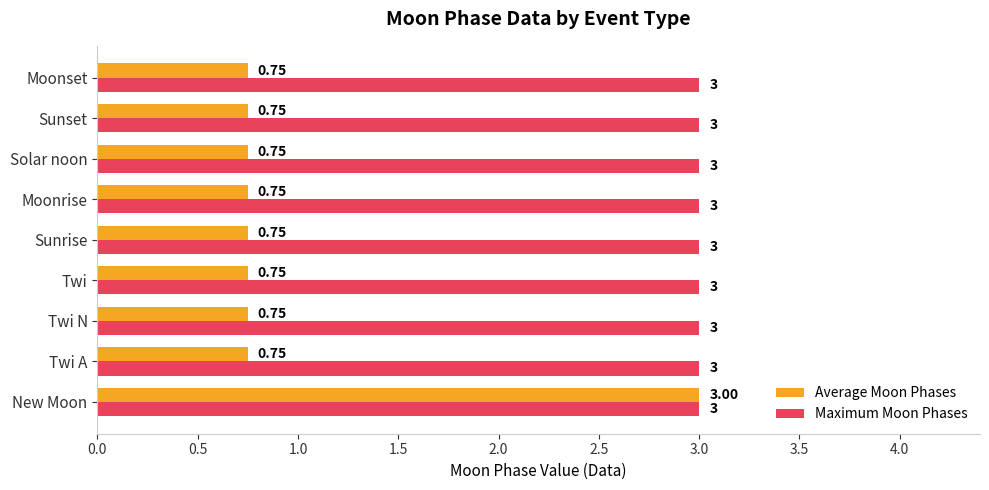

Which series has the largest range (max minus min)?

Average Moon Phases